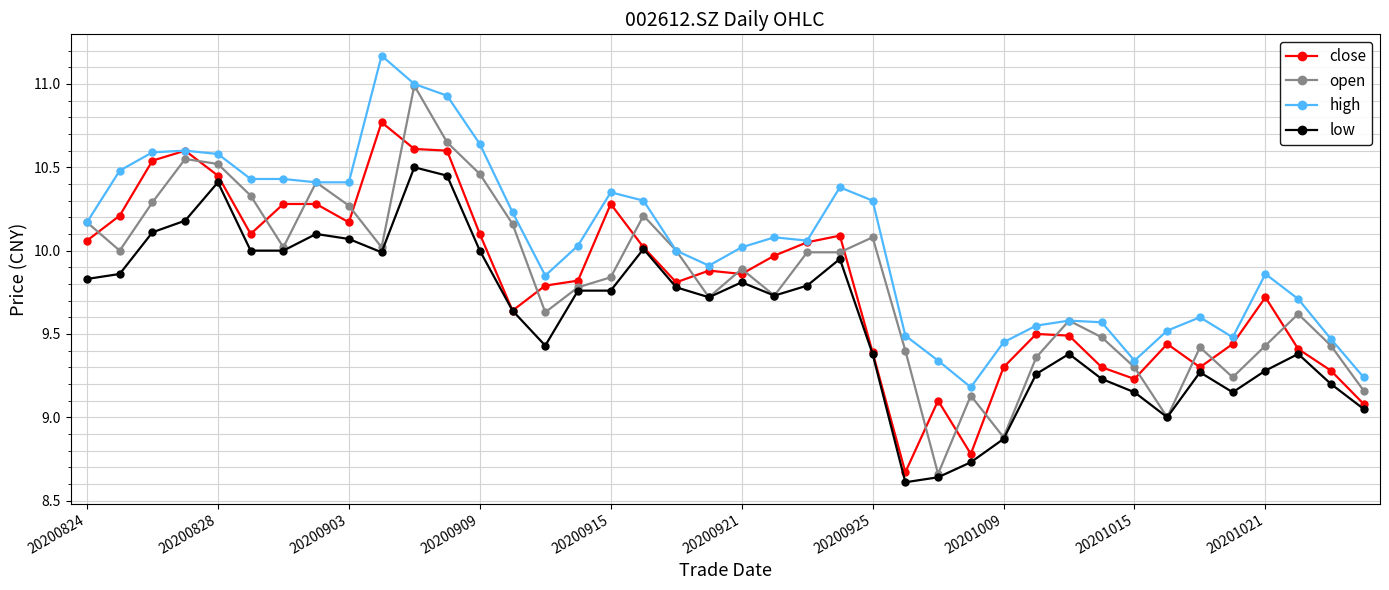

Which series has the largest total across all categories?

high